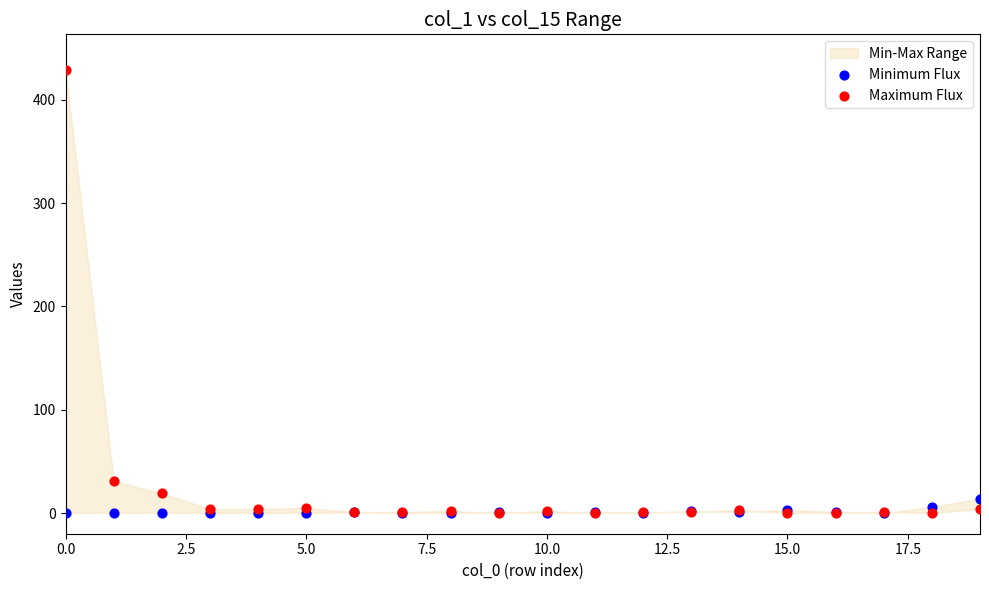

Across all series, what Y value is closest to 214?

31